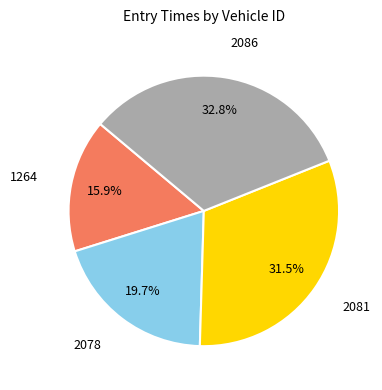

To the nearest percent, what is the average slice percentage?

25%